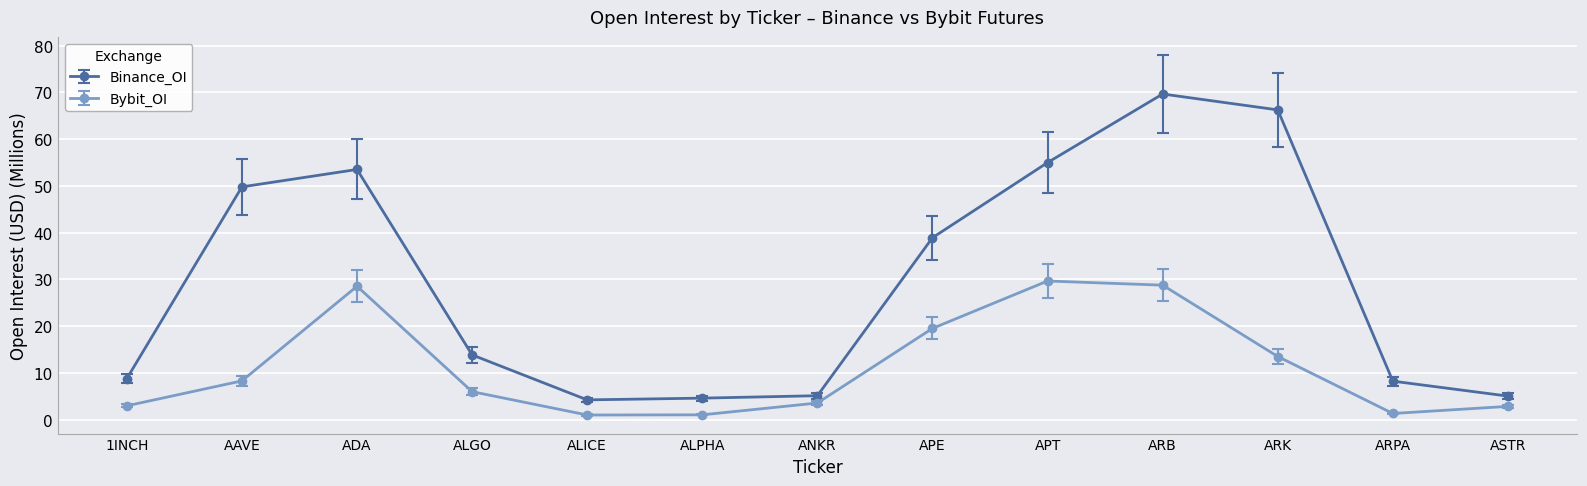

Rank the series by their average value, from highest to lowest.

Binance_OI, Bybit_OI